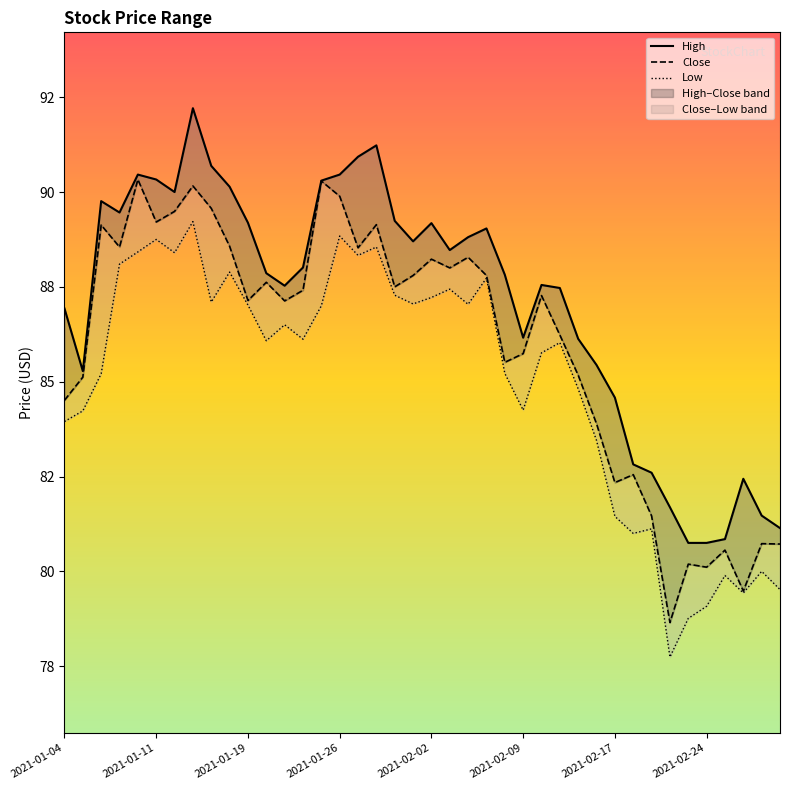

What is the spread (max minus min) of values at 16?

2.6